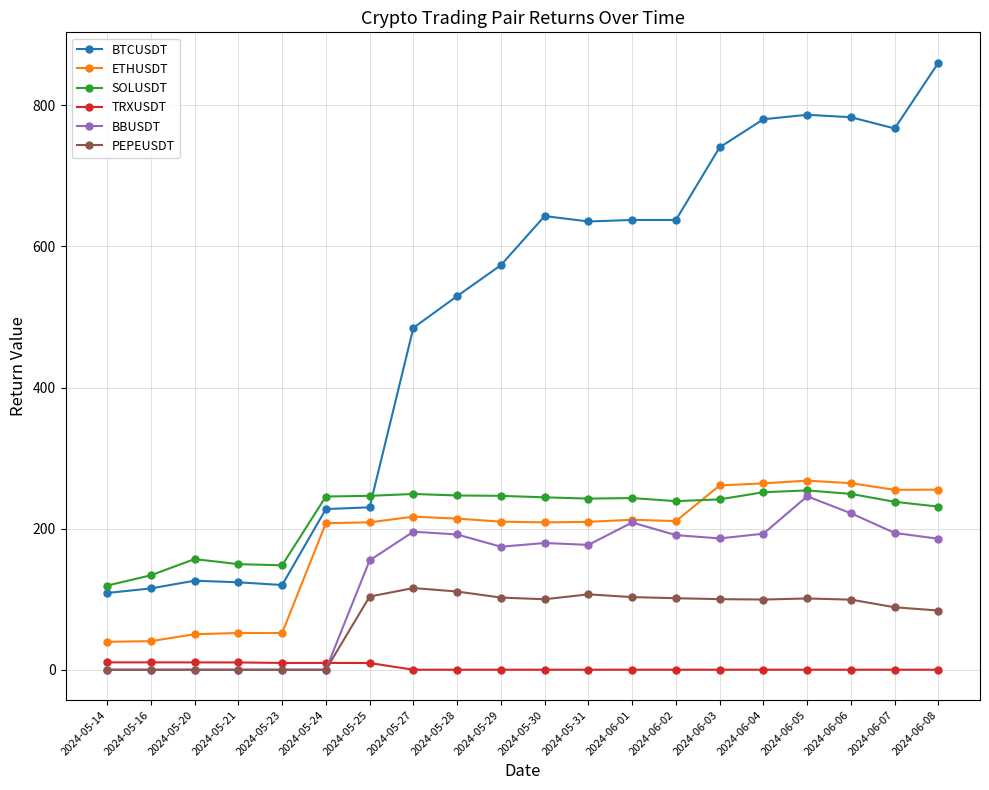

The value of BBUSDT at 2024-06-07 is 319.2. True or false?

False